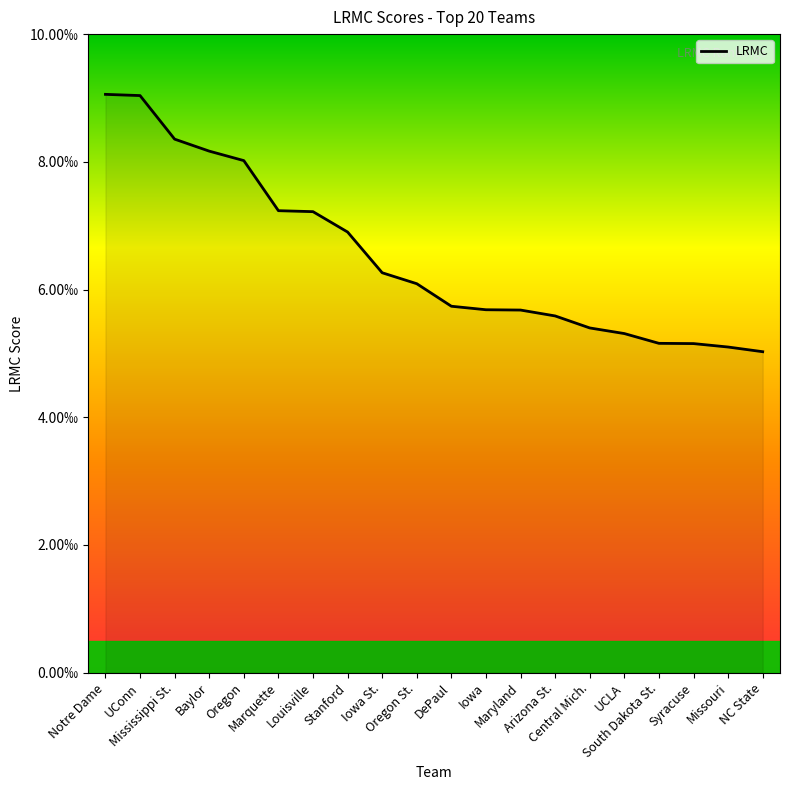

Is this an area chart (filled region under the line)?

Yes